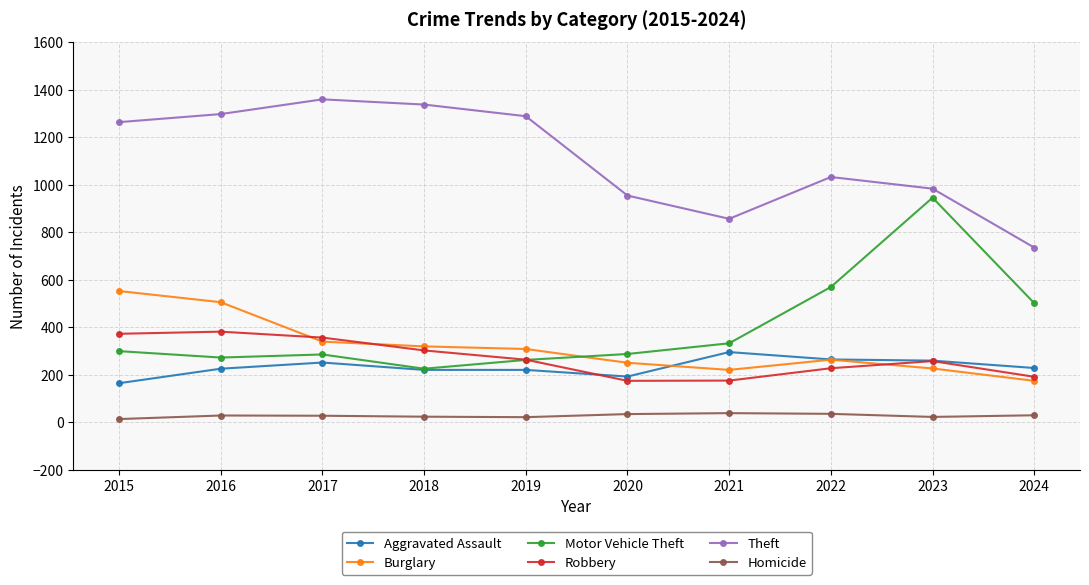

What is the highest value of the Motor Vehicle Theft series?

945